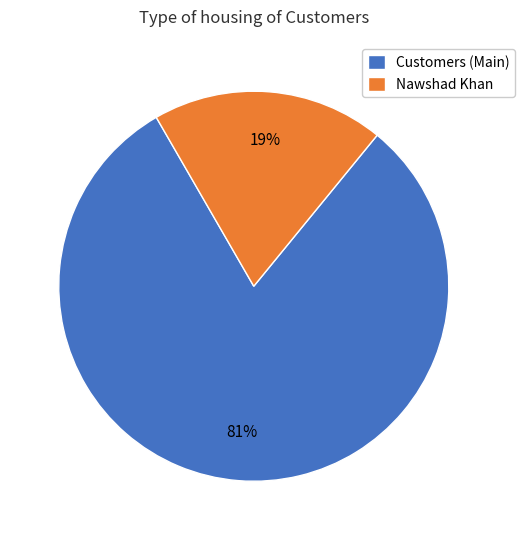

What is the smallest slice in the pie chart?

Nawshad Khan